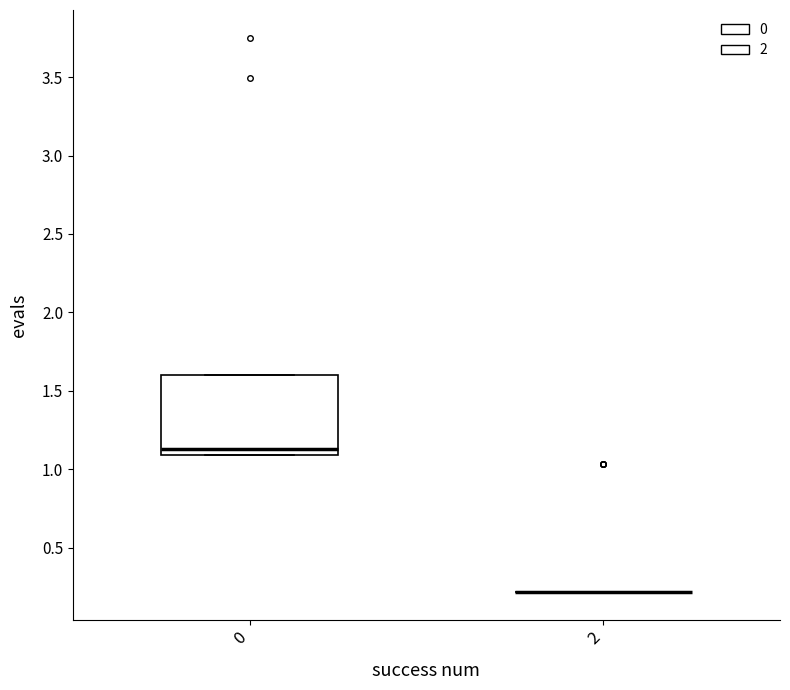

Reading left to right, transcribe this box plot: for each box, give where its median line is, the range the box spans, and where its two whiskers end, as read against the y-axis. The values are not printed on the chart, so give them approximately, as read against the axis.

0: median 1.15, box 1.10 to 1.60, whiskers 1.10 to 1.60
2: box collapsed to a line at 0.20, whiskers 0.20 to 0.20